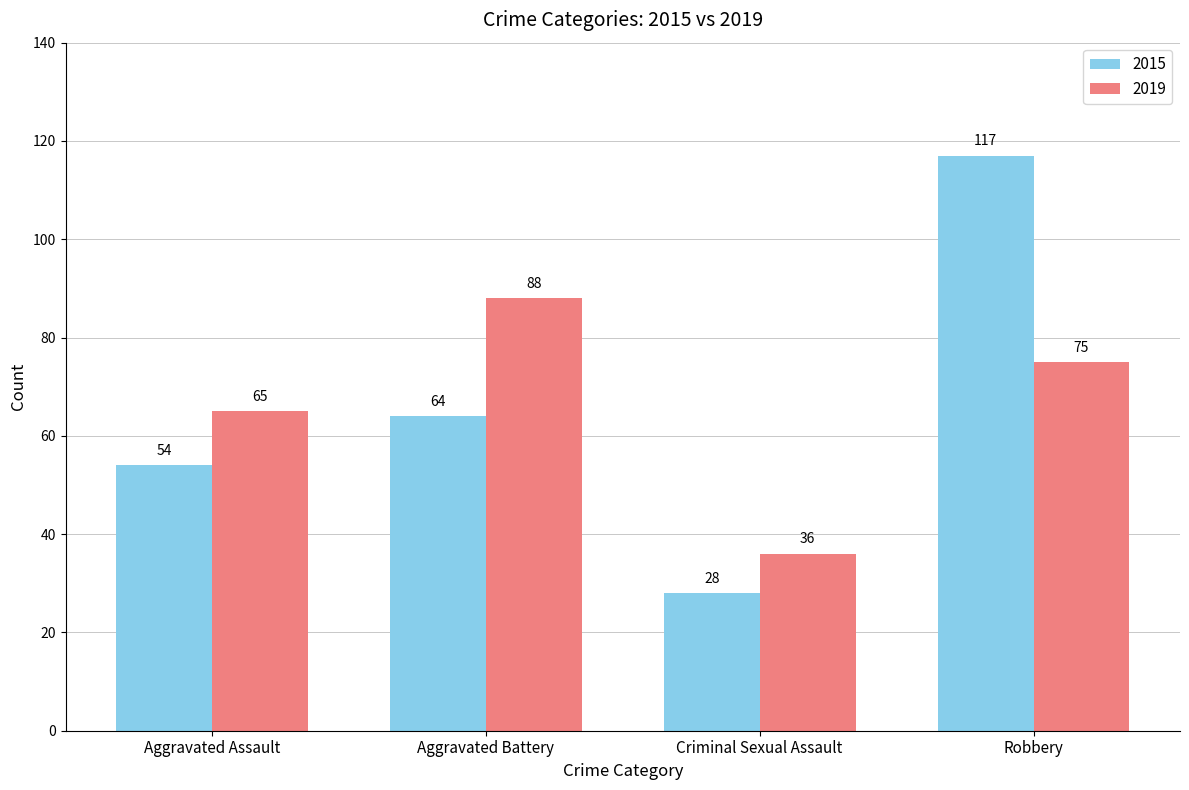

Is it true that 2015 equals 64 at Aggravated Battery?

True